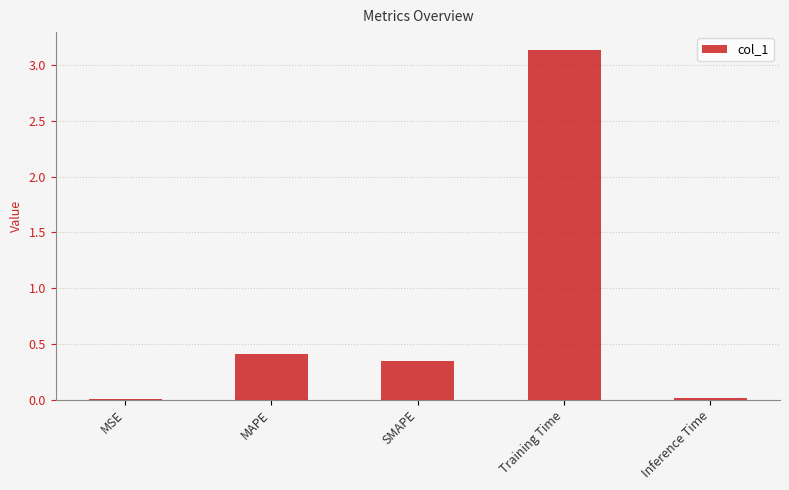

What is the sum of the values at SMAPE and Training Time?

3.5